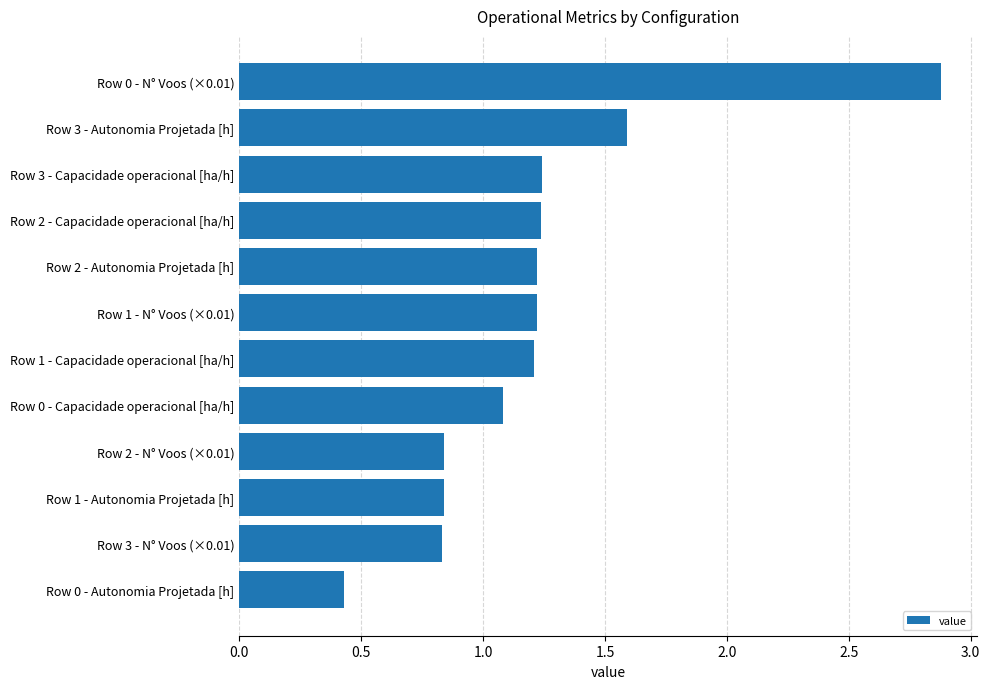

Are the bars horizontal?

Yes